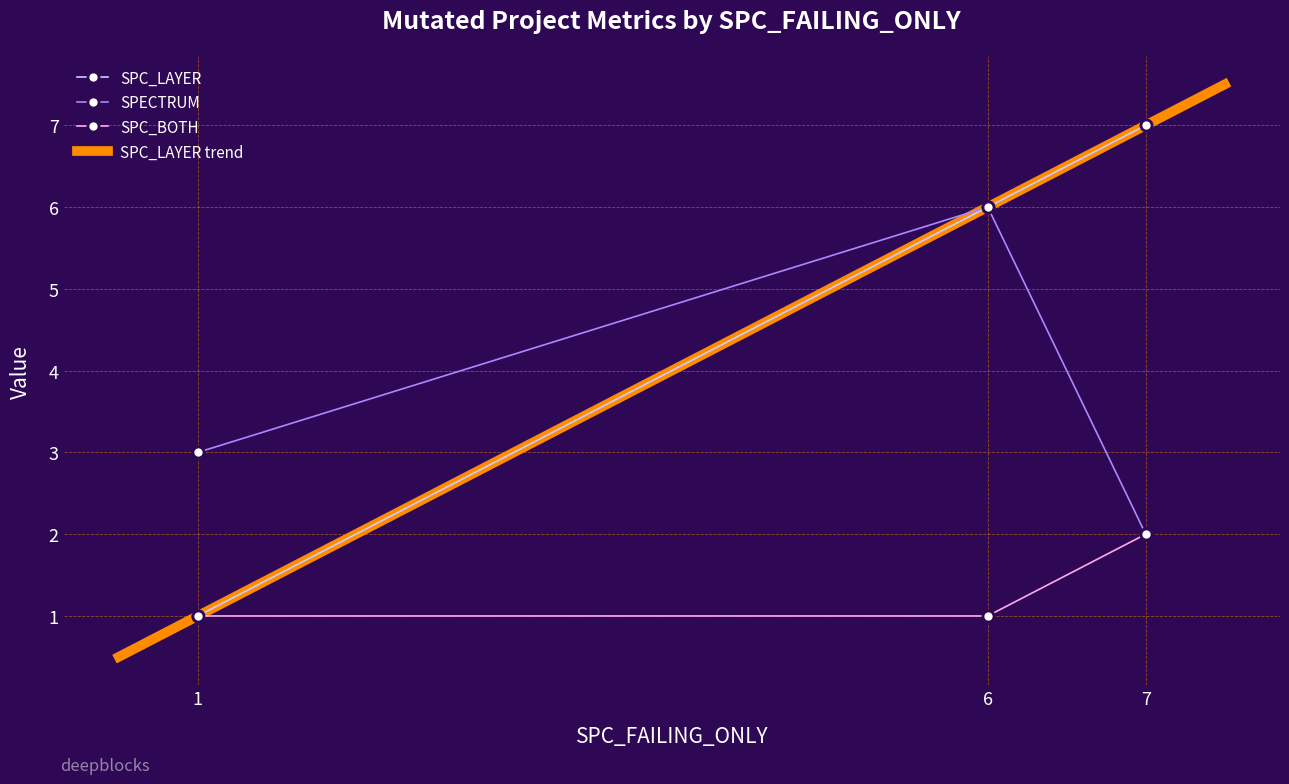

How many lines are shown in the chart?

3